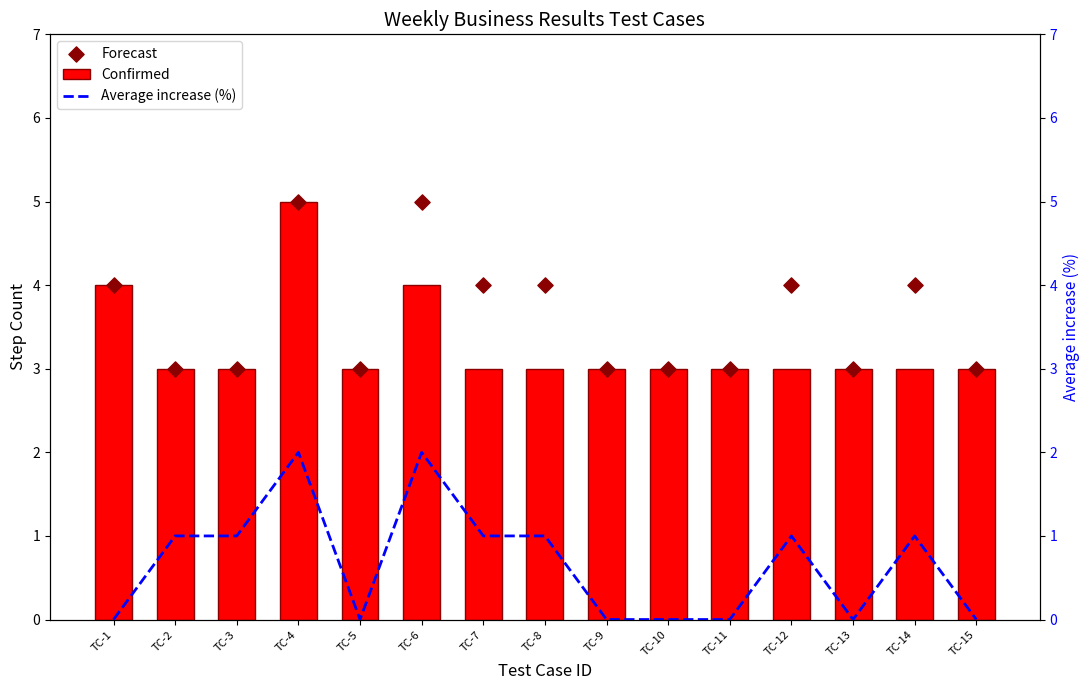

At which category is the sum across all series the highest?

TC-4